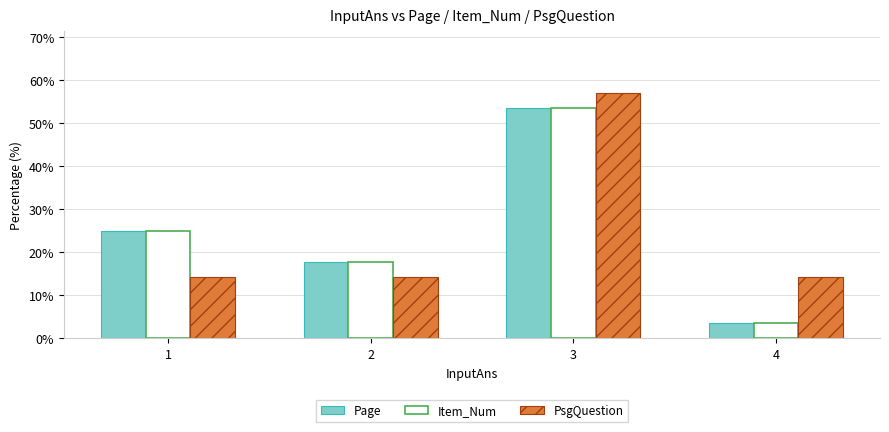

What is the value of the PsgQuestion bar at the 1st from the left?

14.3